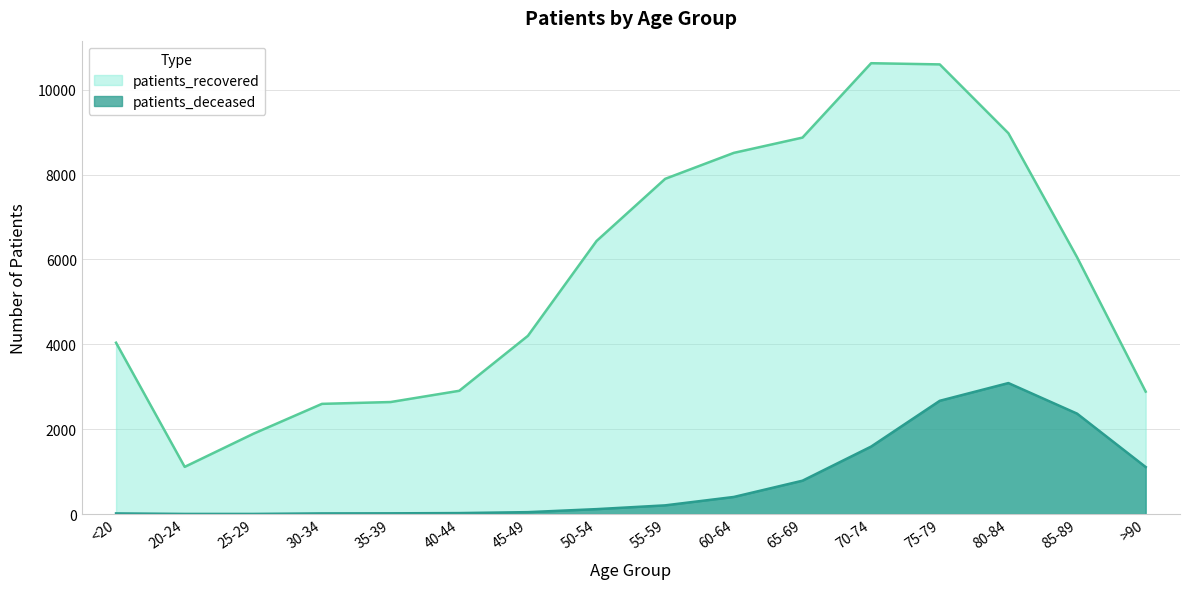

Which category has the lowest value across all series?

20-24